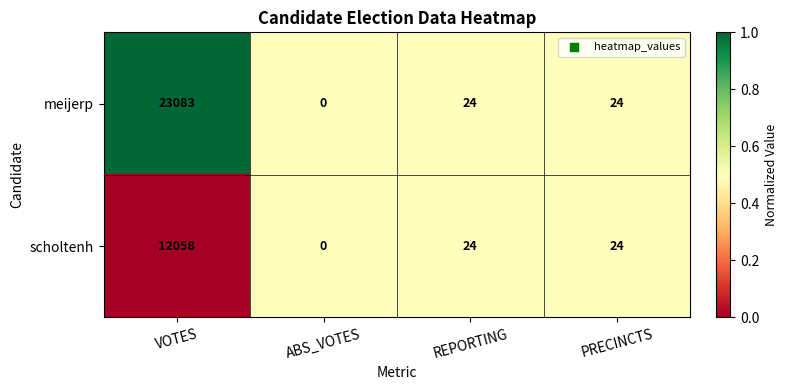

What is the sum of all meijerp values?

23131